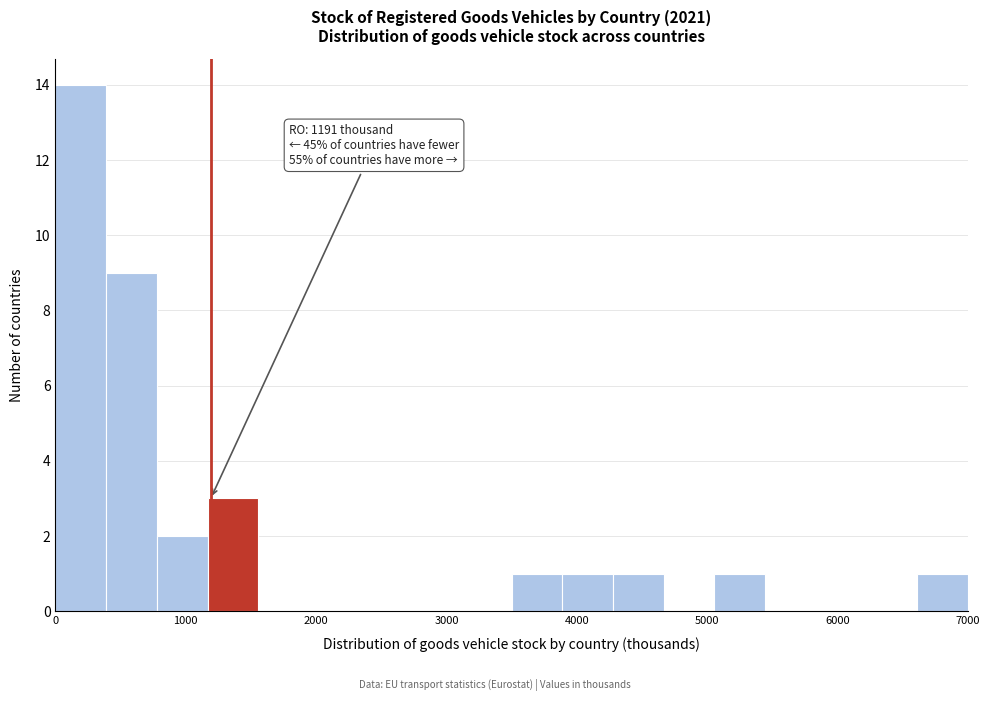

Read against the x-axis, roughly where is the centre of the tallest bar?

200